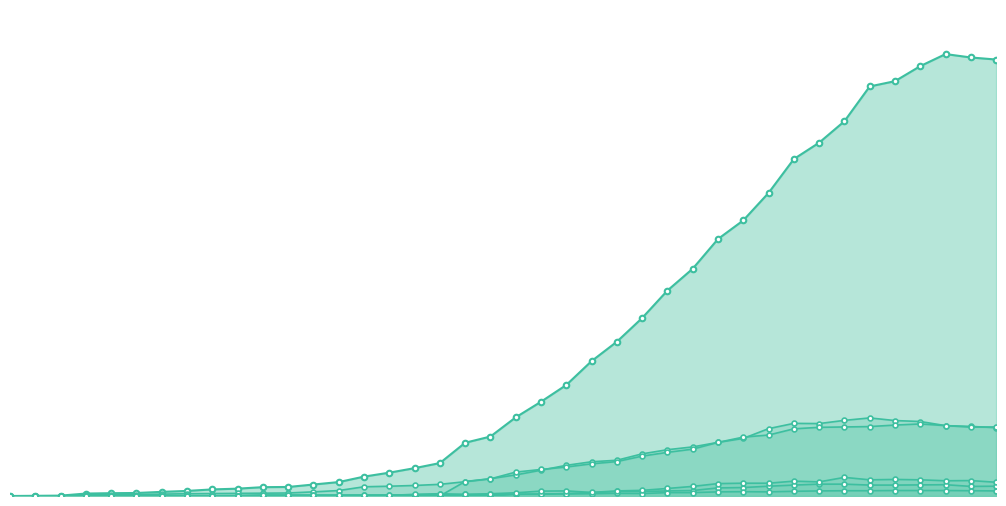

Does the chart have visible grid lines?

No